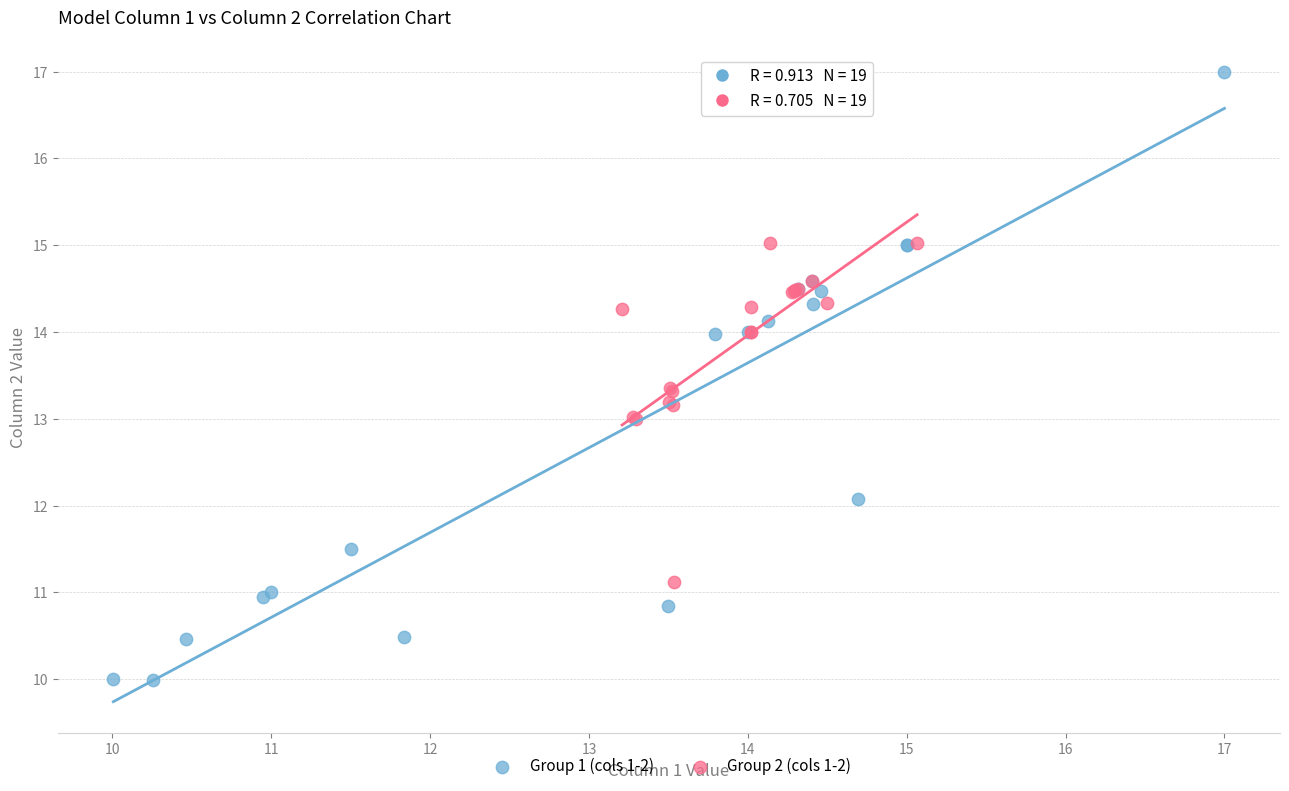

Which series reaches the maximum Y coordinate?

Group 1 (cols 1-2)